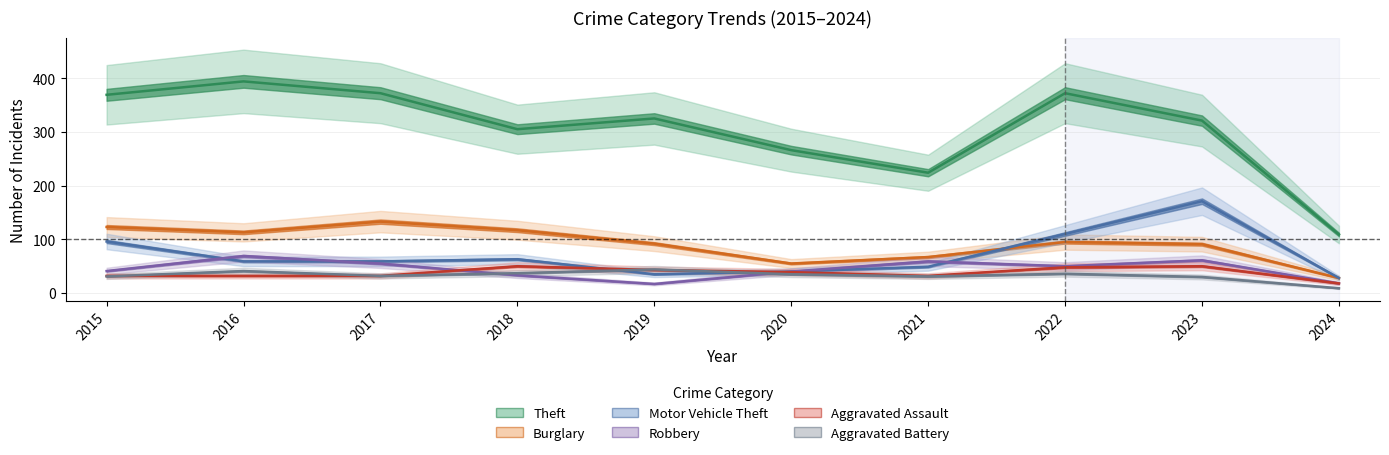

True or false: Motor Vehicle Theft has a value of 35 at 2019.

True